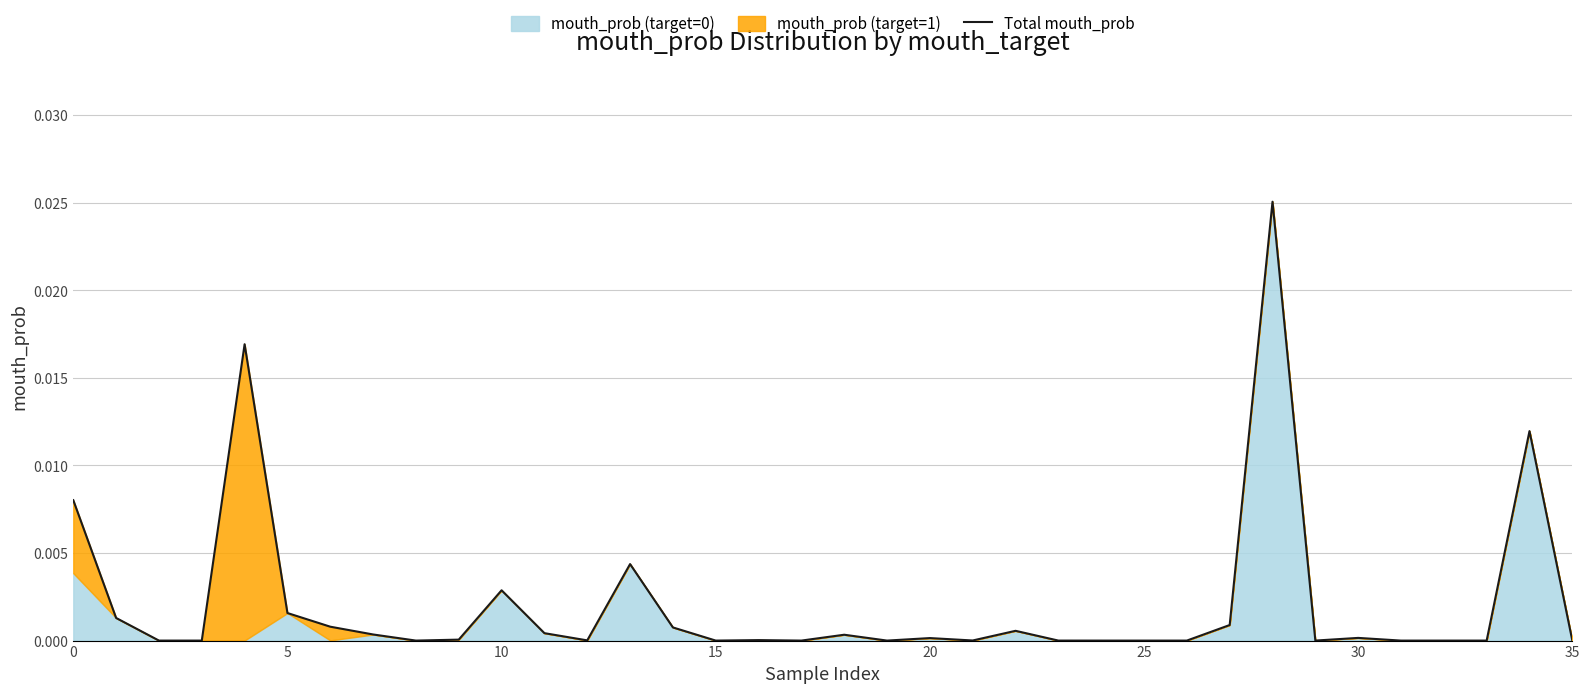

How many points are higher than both their immediate neighbors (excluding endpoints)?

10